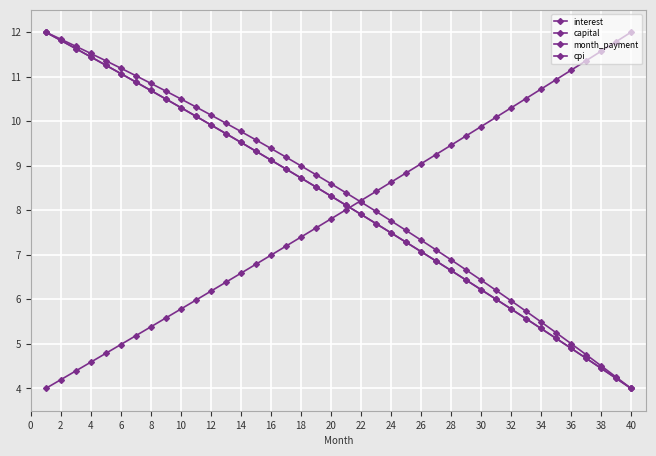

How many data points in capital are less than 8?

20